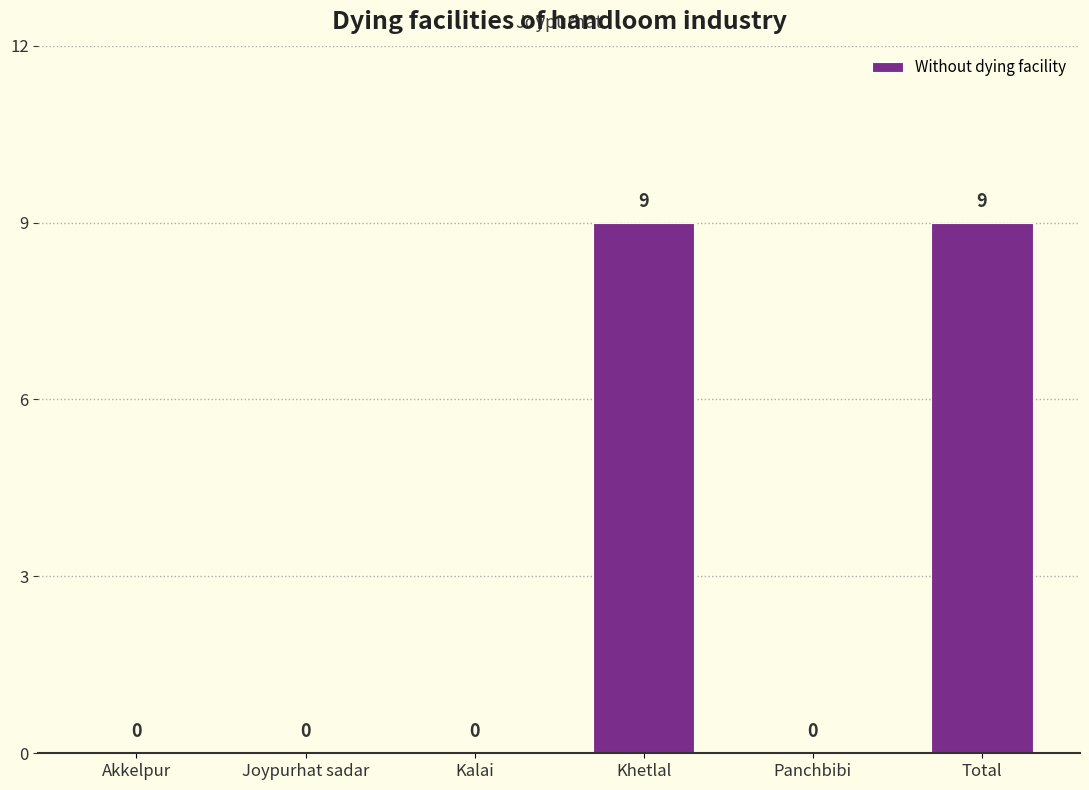

What is the greatest value displayed?

9